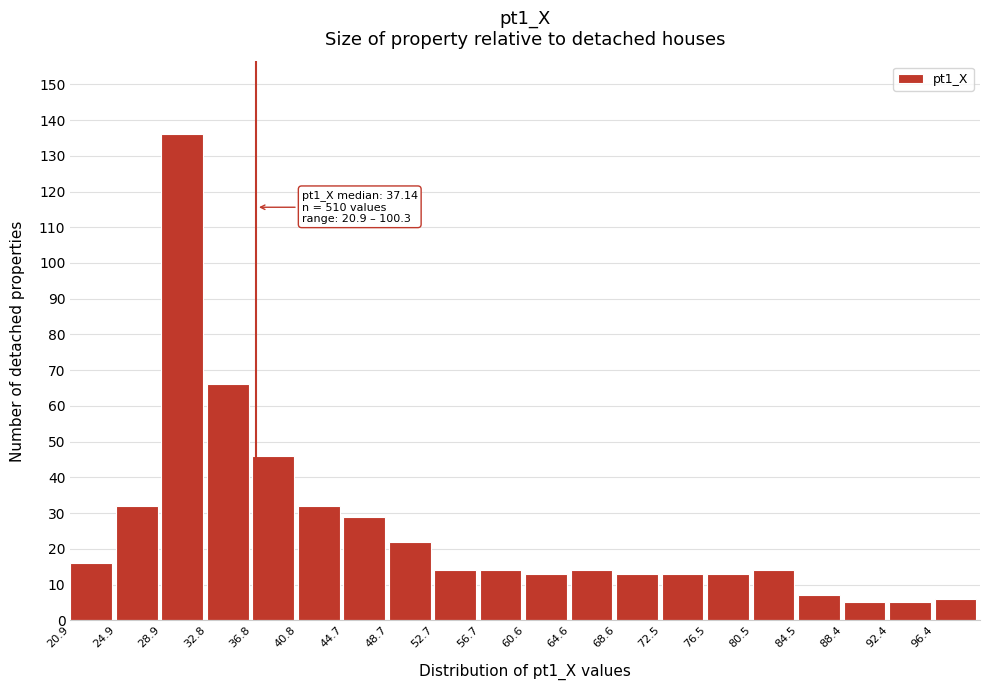

Which range on the x-axis has the tallest bar?

29.0 to 33.0